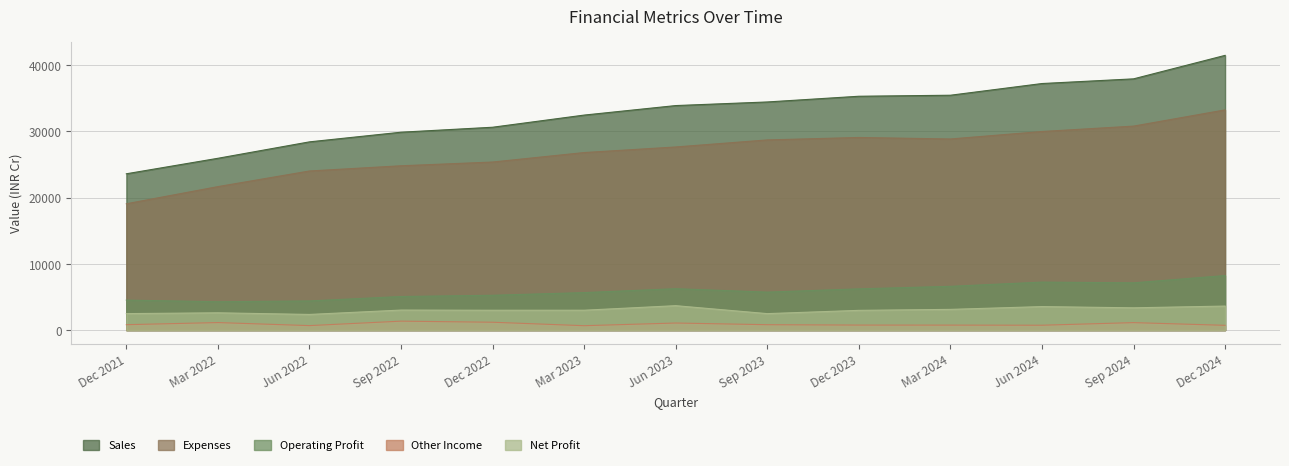

How many values in the Other Income series are below 812?

6